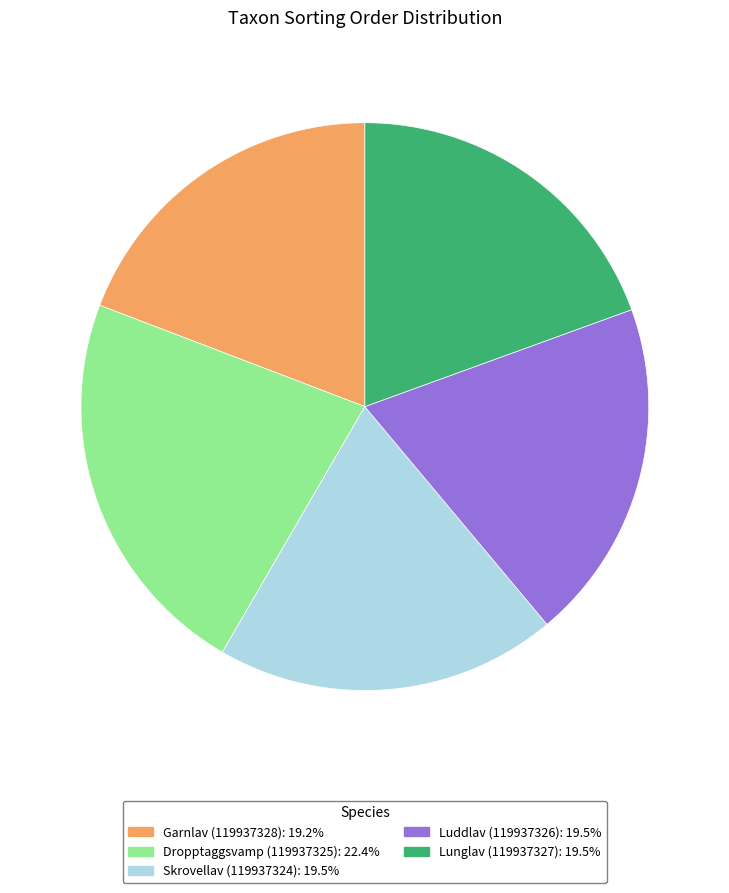

Which category has the biggest portion of the pie?

Dropptaggsvamp (119937325)